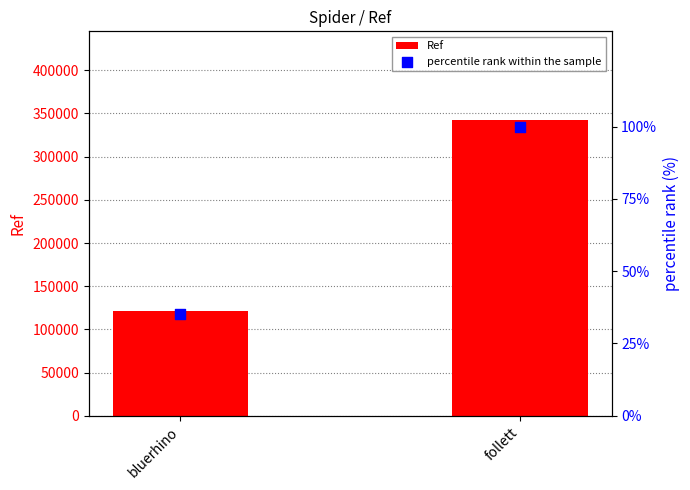

What are all the series names shown in the legend?

Ref, percentile rank within the sample